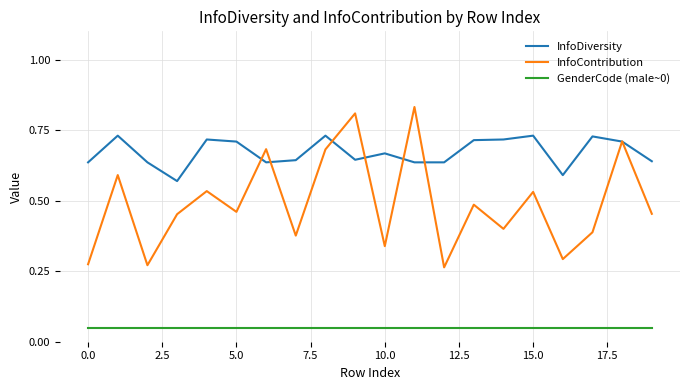

True or false: InfoDiversity and GenderCode (male~0) intersect in this chart.

False